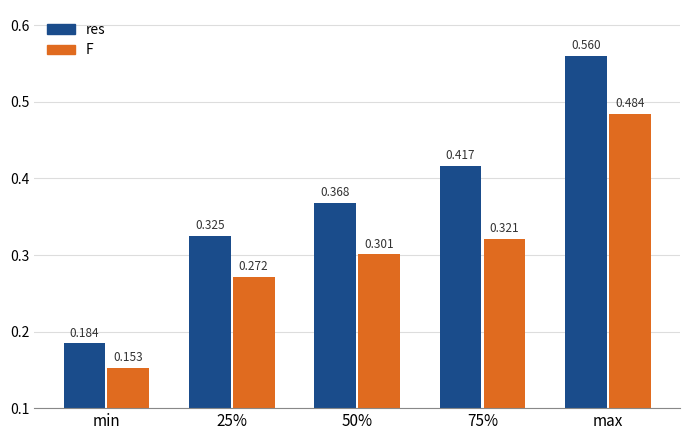

Which series has the largest total across all categories?

res